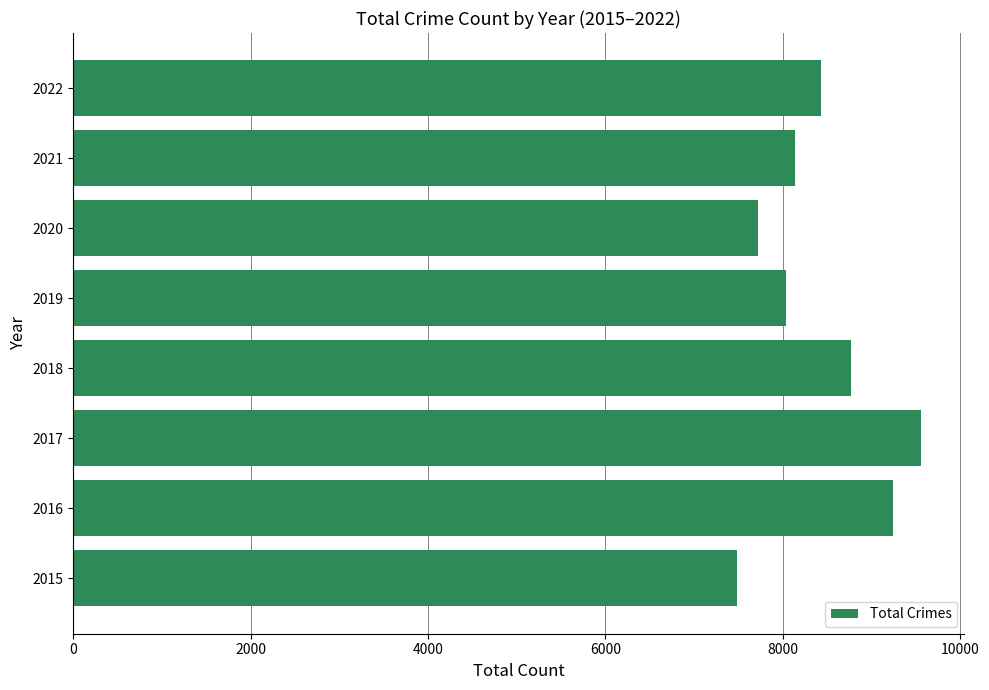

Which category has the highest value across all series?

2017